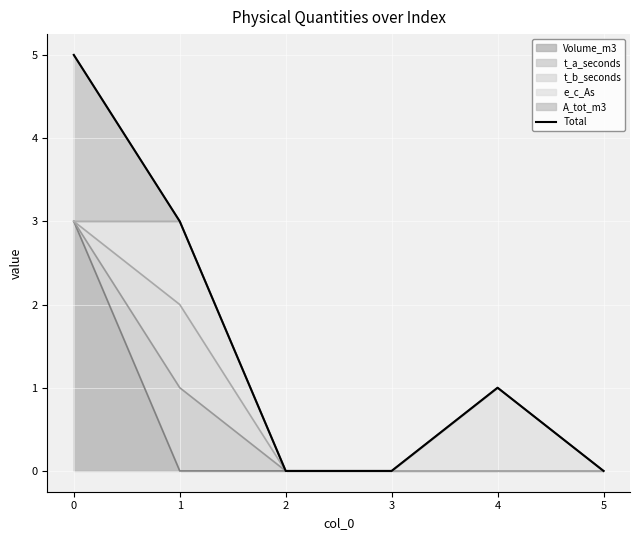

How many interior local peaks (higher than both neighbors) does the data have?

1